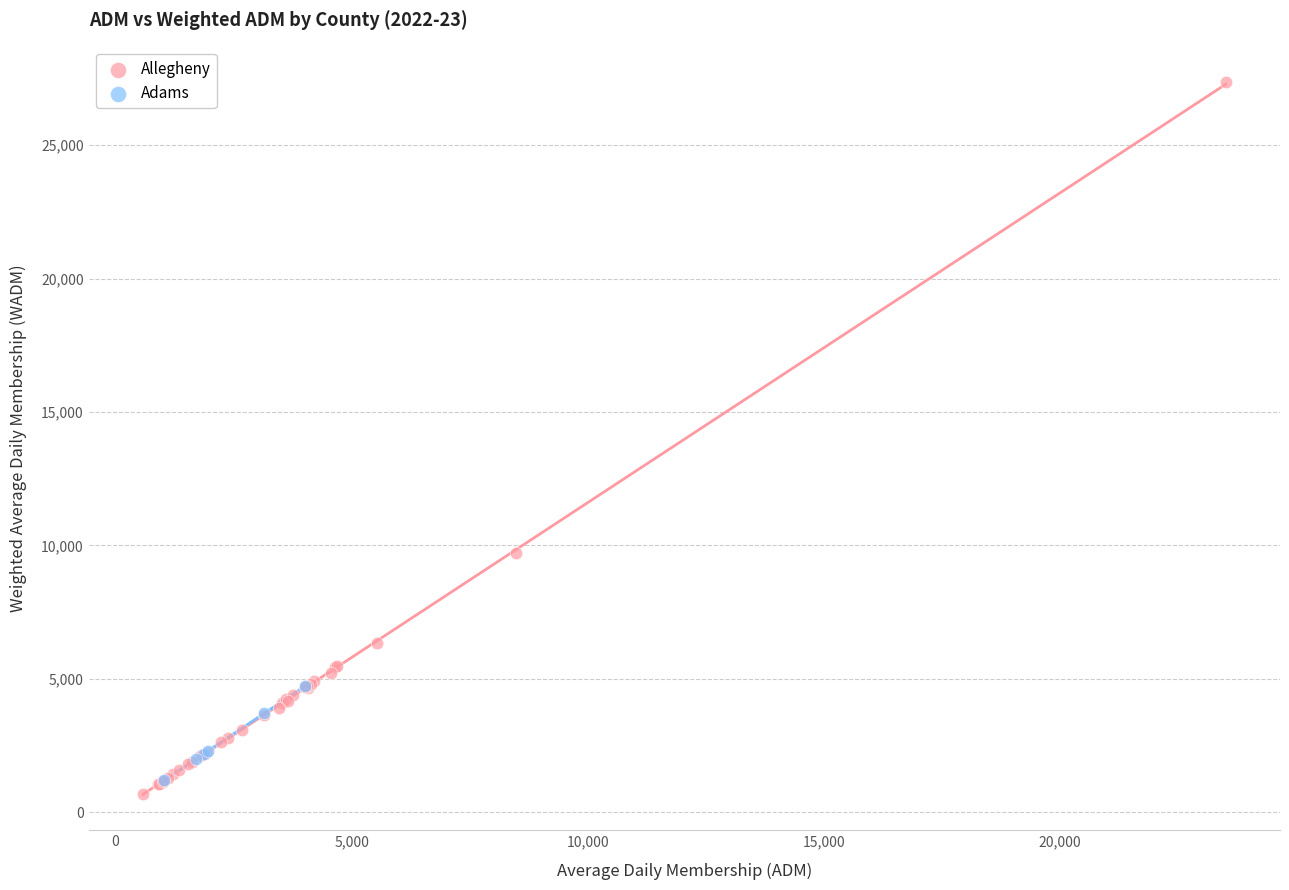

Which series reaches the maximum Y coordinate?

Allegheny